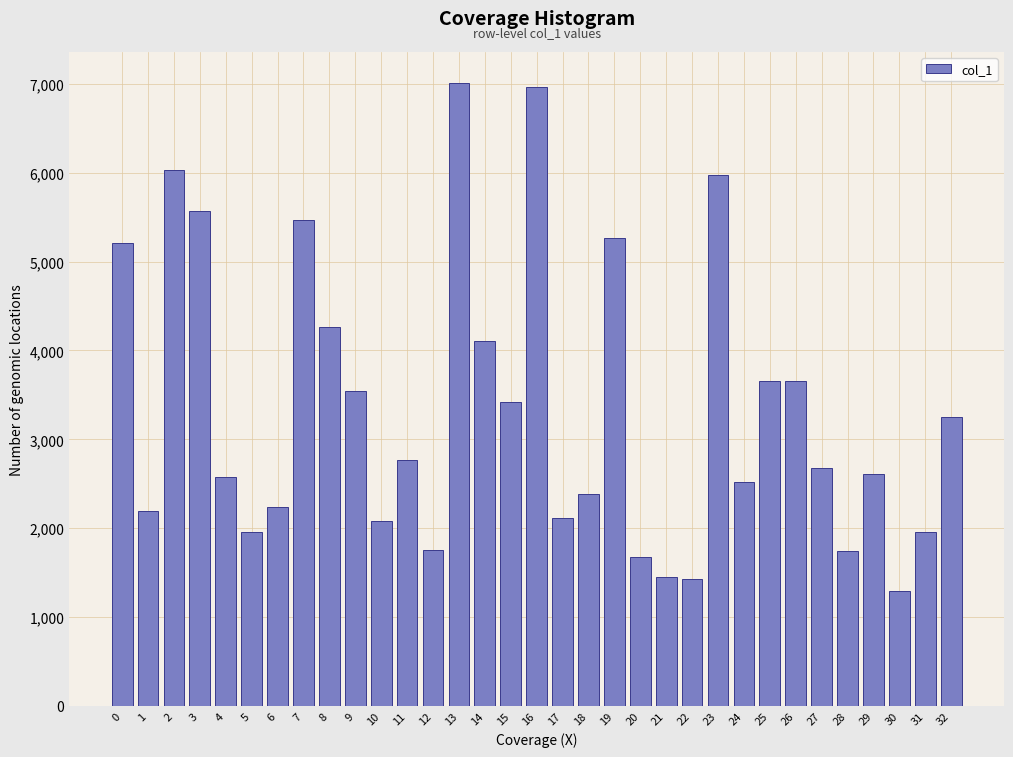

Which has a higher value, 20 or 17?

17